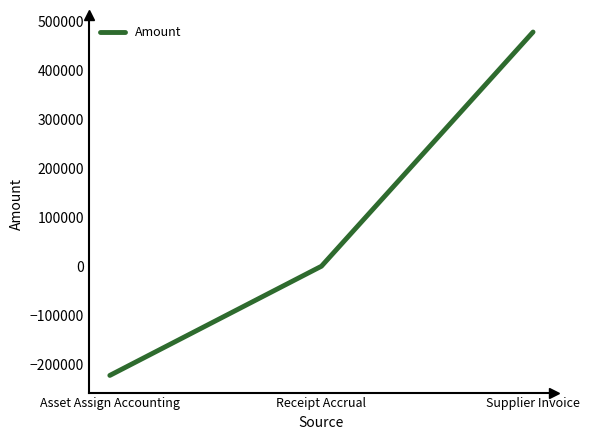

True or false: the data shows 139465.6 at Supplier Invoice.

False